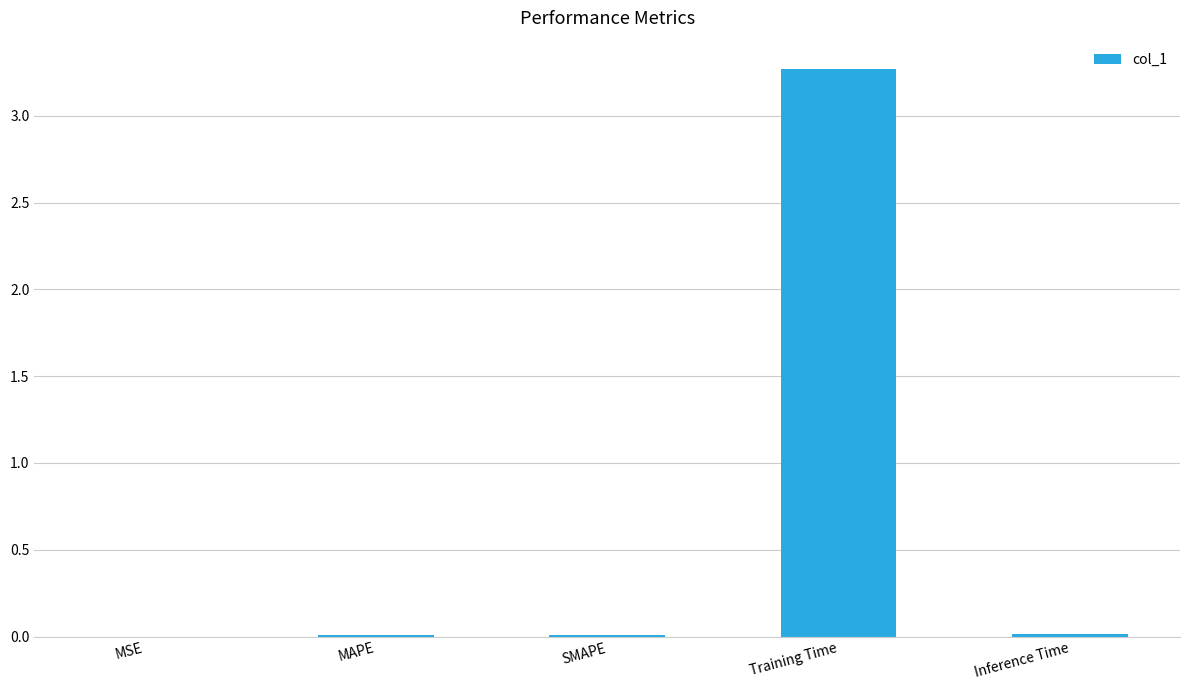

Is it true that the value at SMAPE is 0.0?

True